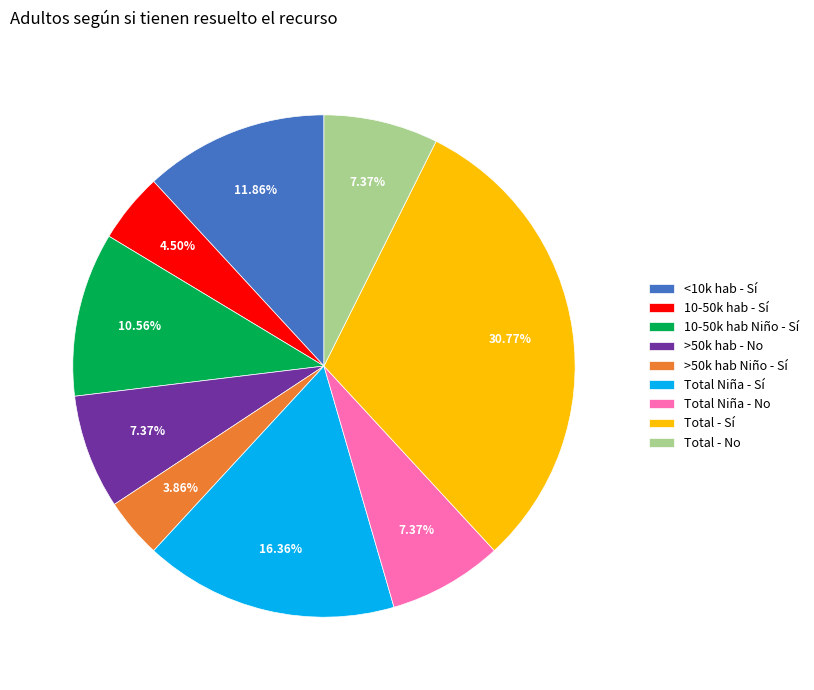

Does any single category account for the majority?

No